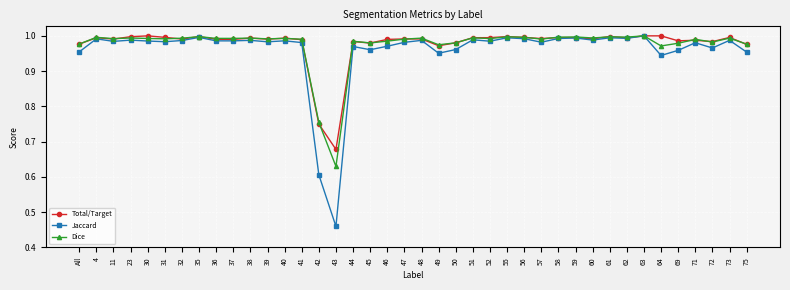

How many distinct data groups are displayed?

3